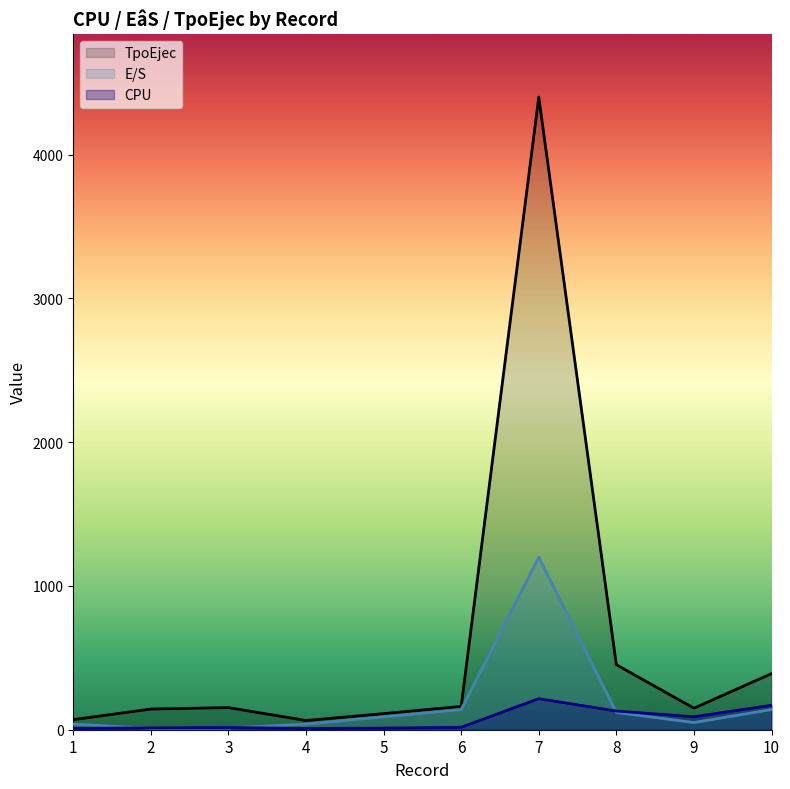

What is the smallest value displayed?

8.7